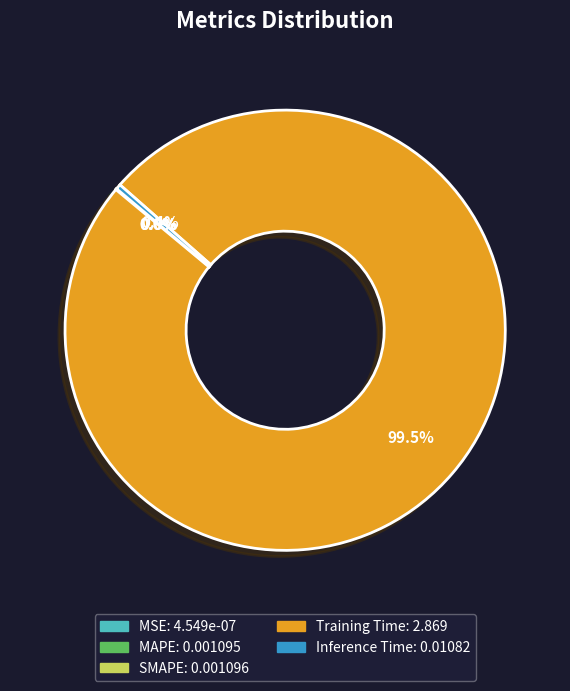

What is the majority slice?

Training Time